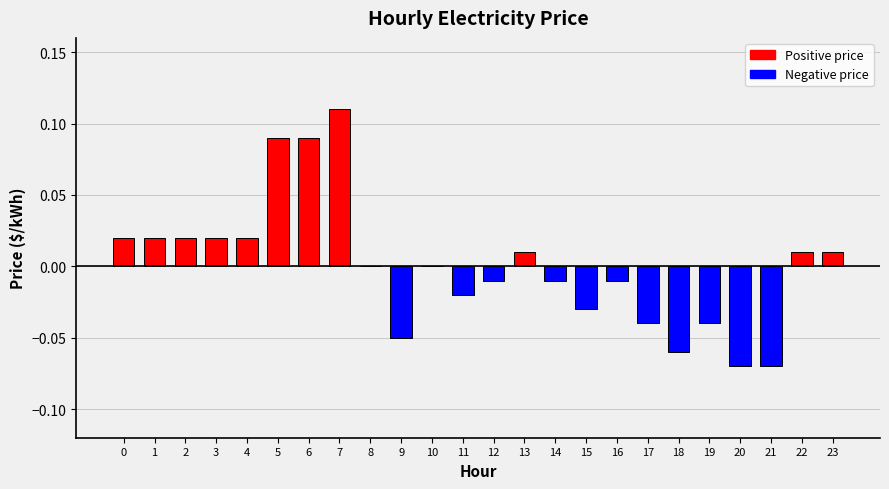

What is the change in value from 18 to 22?

+0.1